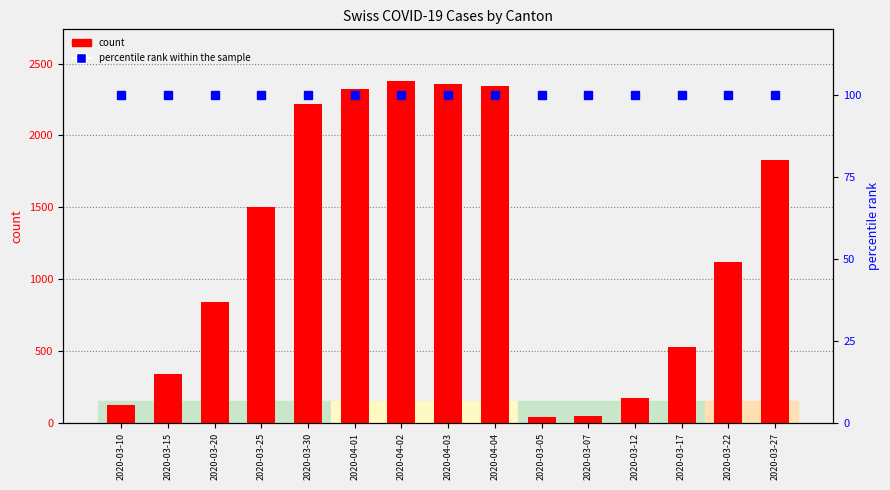

At how many categories does at least one series exceed 333?

11